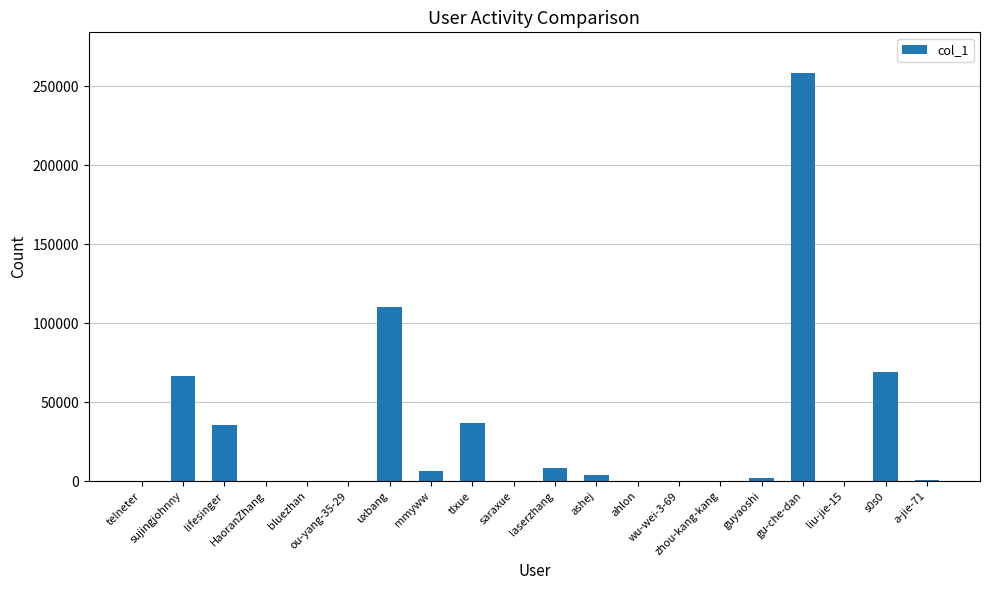

How many categories are shown in the chart?

20